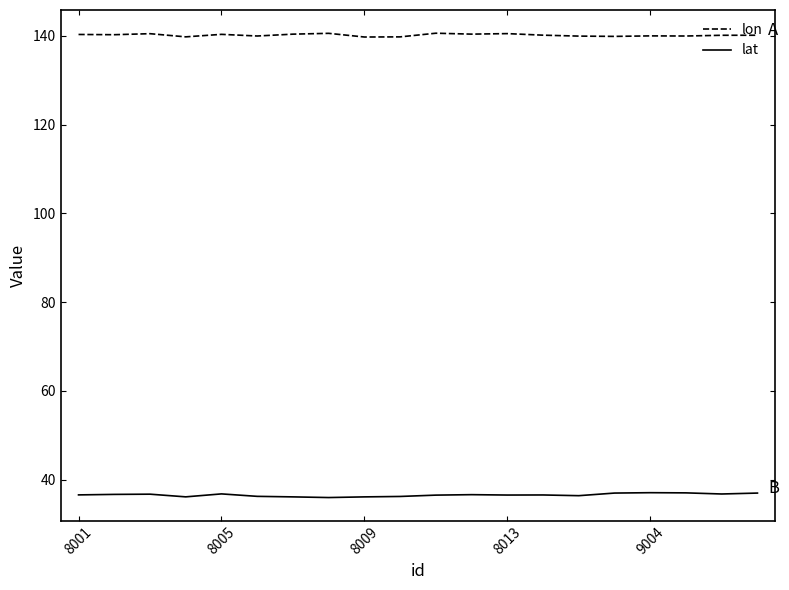

True or false: lat and lon cross at least once.

False